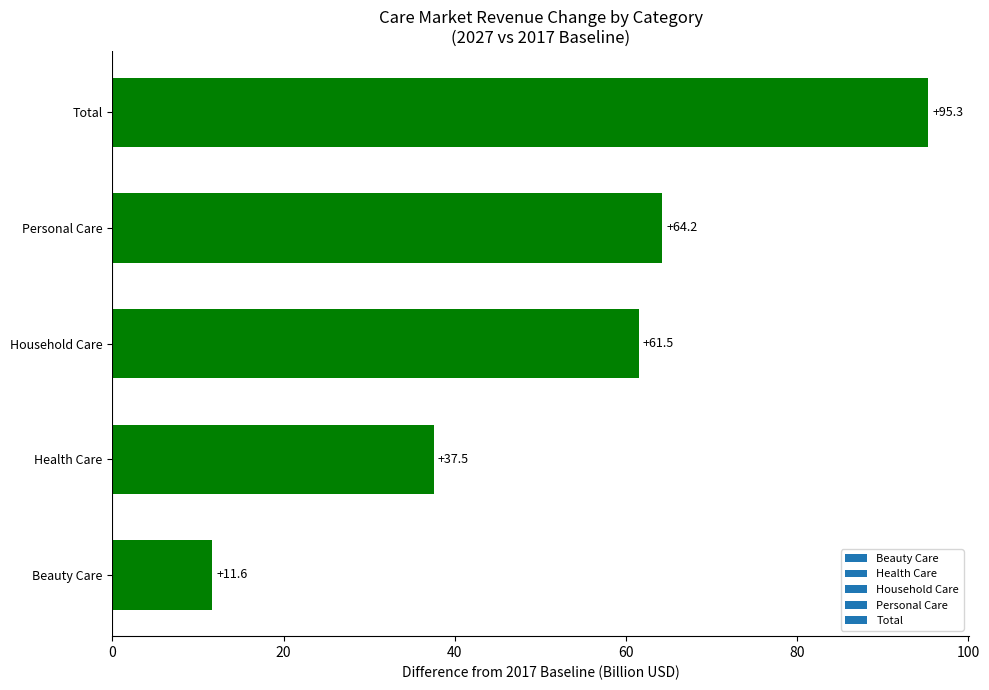

The chart shows a value of 153.0 at Total. True or false?

False